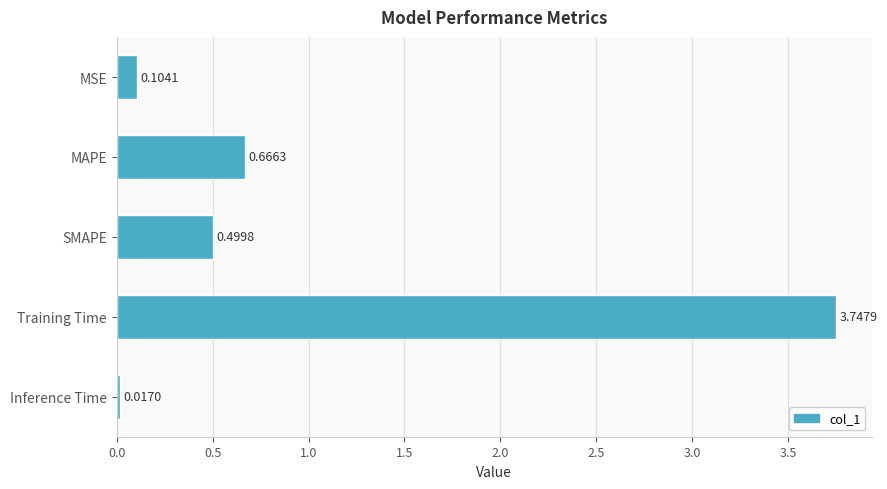

How many bars are there in total?

5